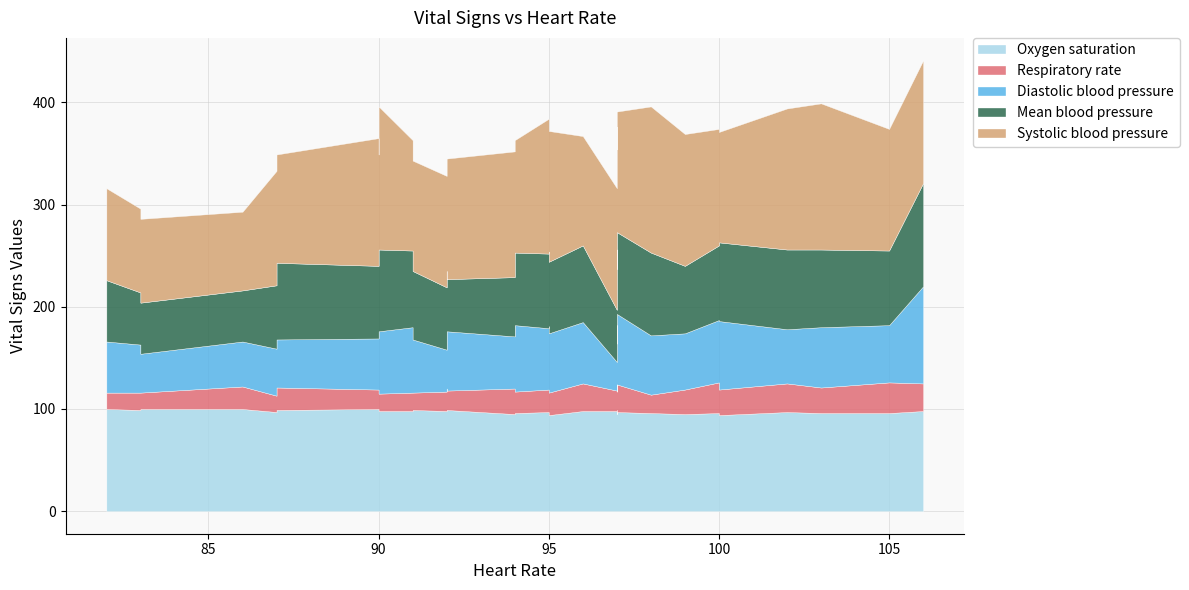

True or false: Diastolic blood pressure and Systolic blood pressure cross at least once.

False